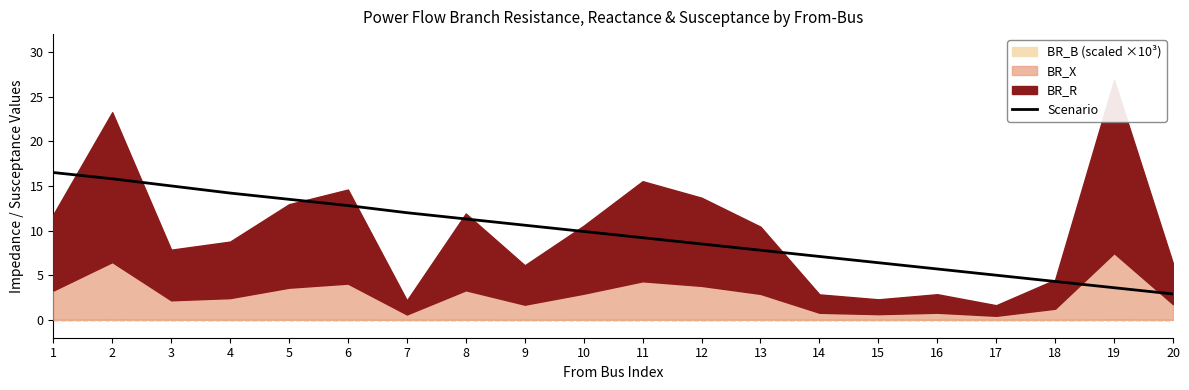

True or false: there are more than 2 points higher than both neighbors.

False